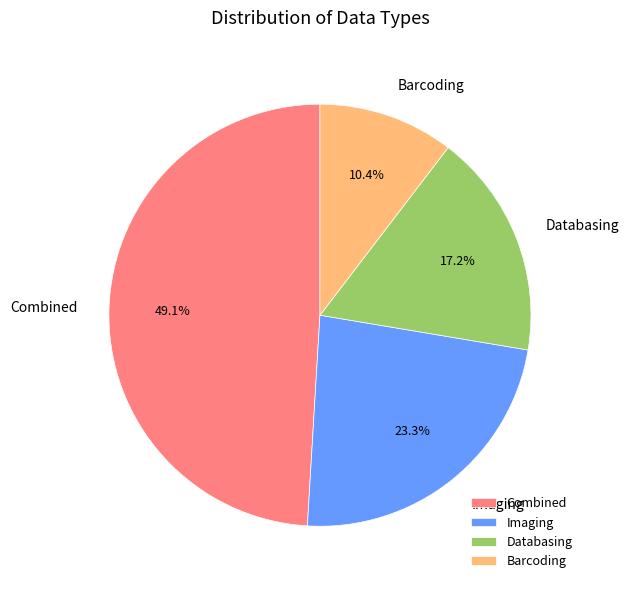

To the nearest percent, what portion does Databasing represent?

17%